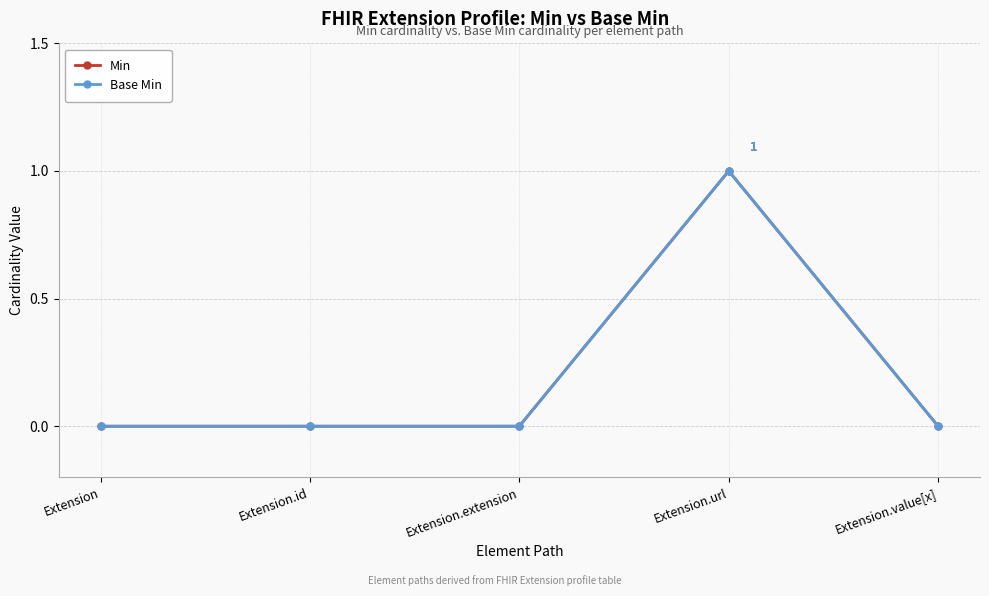

True or false: Base Min and Min intersect in this chart.

False